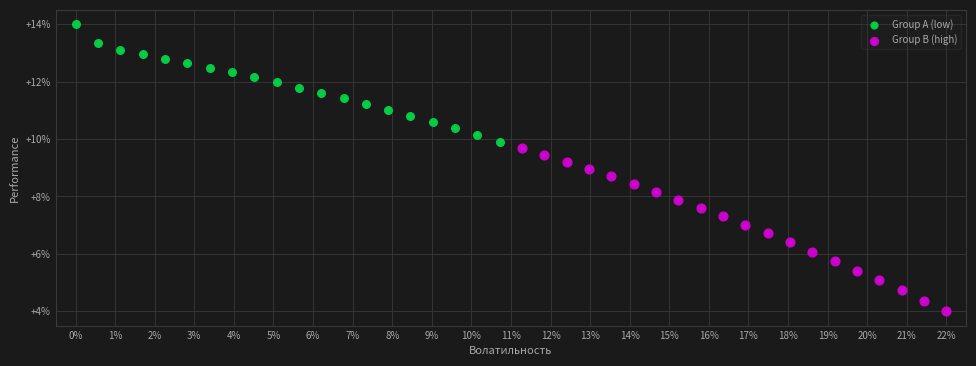

What are all the series names shown in the legend?

Group A (low), Group B (high)